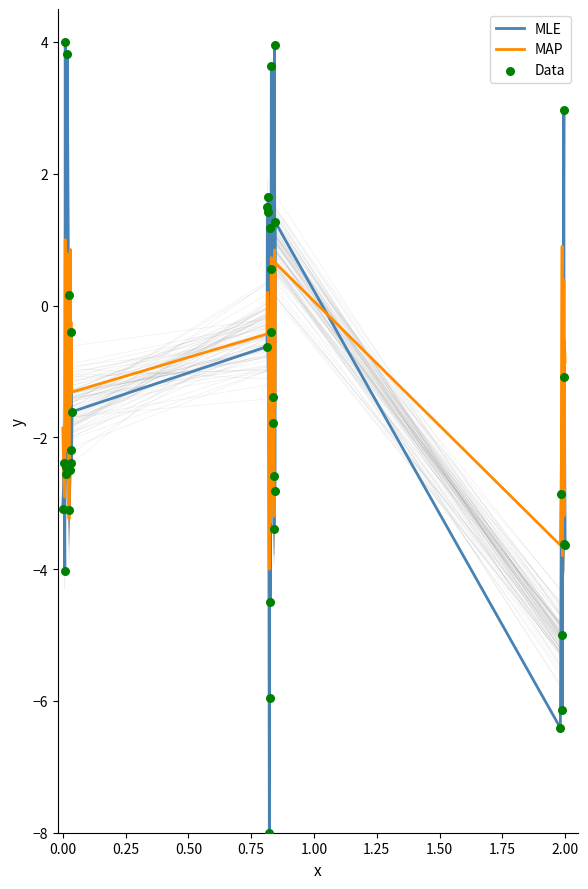

What is the minimum value for MLE?

-8.0